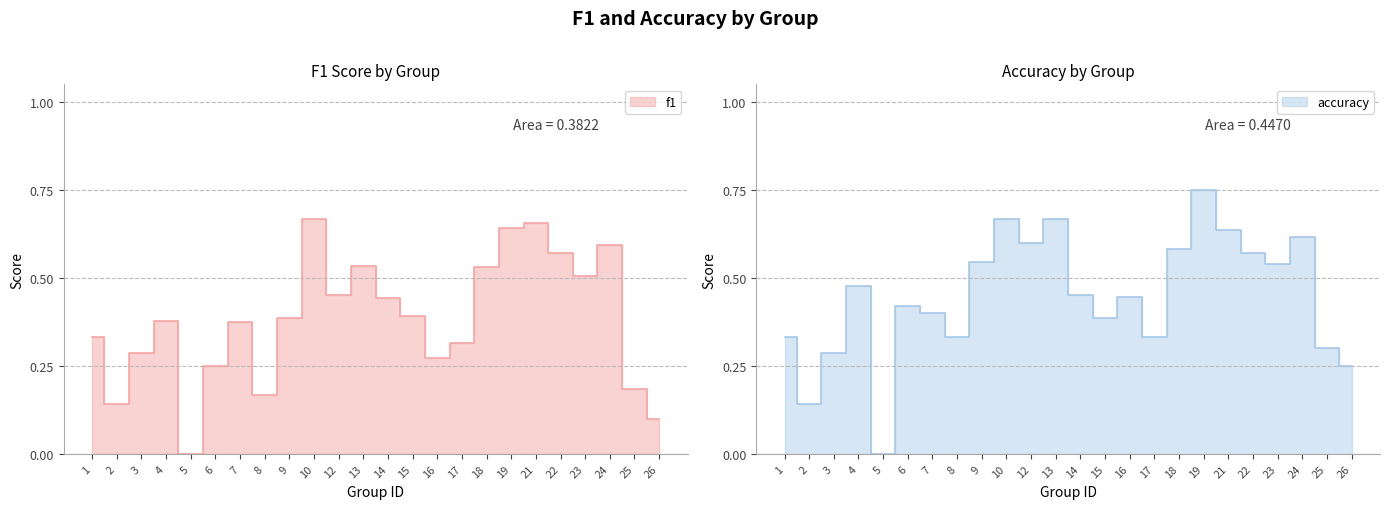

What is the sum of the f1 values at 2 and 12?

0.6